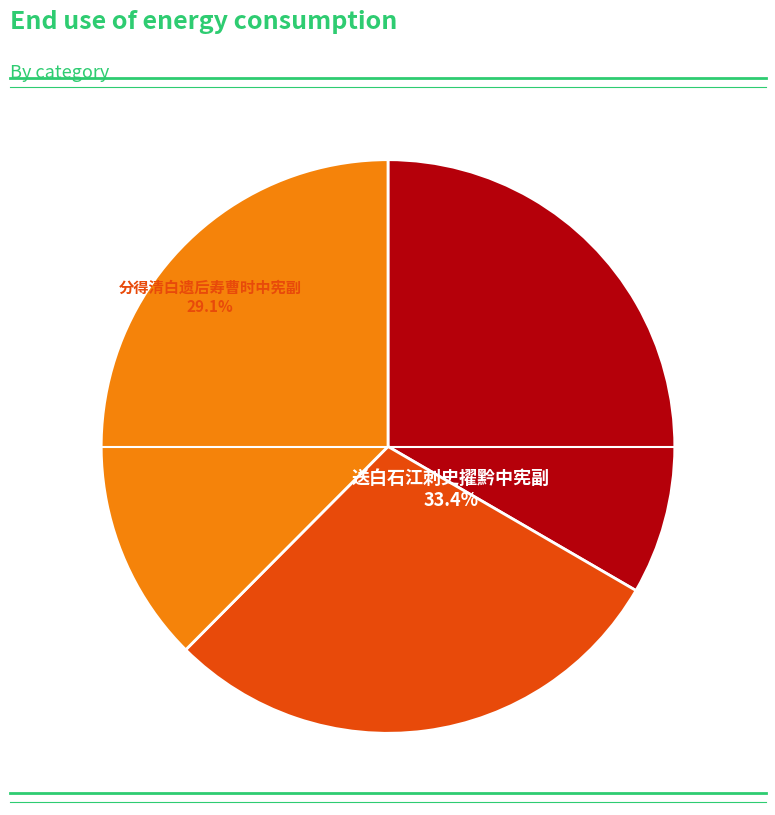

Approximately how many times larger is the value at 送白石江刺史擢黔中宪副 compared to 和吴约中宪副招饮韵?

0.9